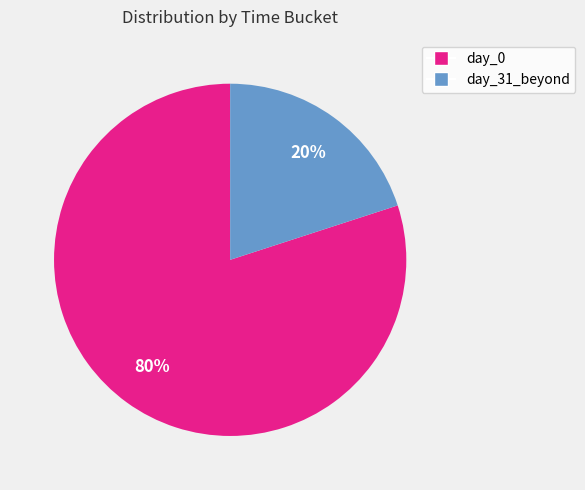

To the nearest percent, what is the average slice percentage?

50%